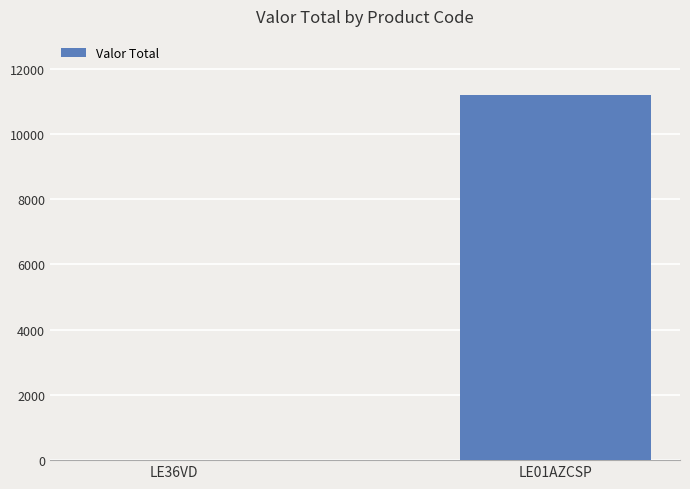

Reading left to right, extract all data points from this chart.

0	11180